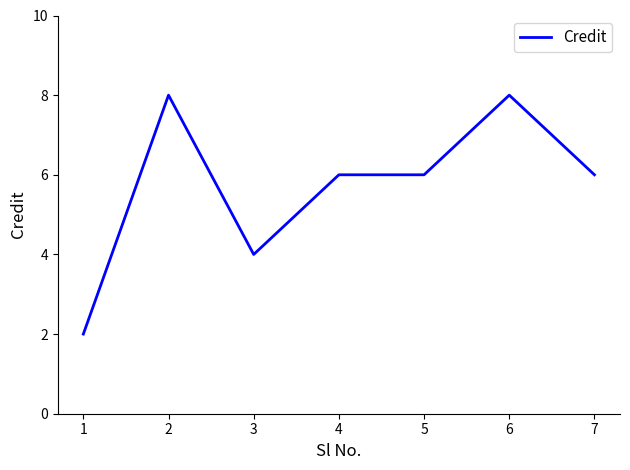

At which label does the data first exceed 6?

2